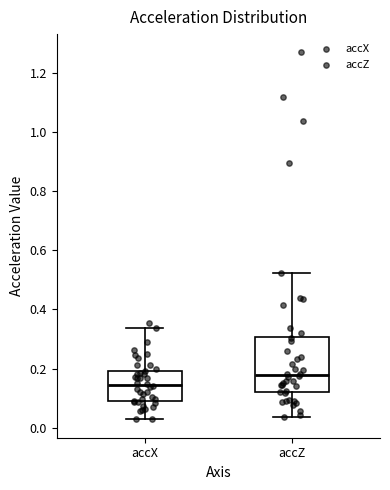

Where does the median line of the box for accZ sit on the y-axis? The values are not printed on the chart, so give them approximately, as read against the axis.

0.18